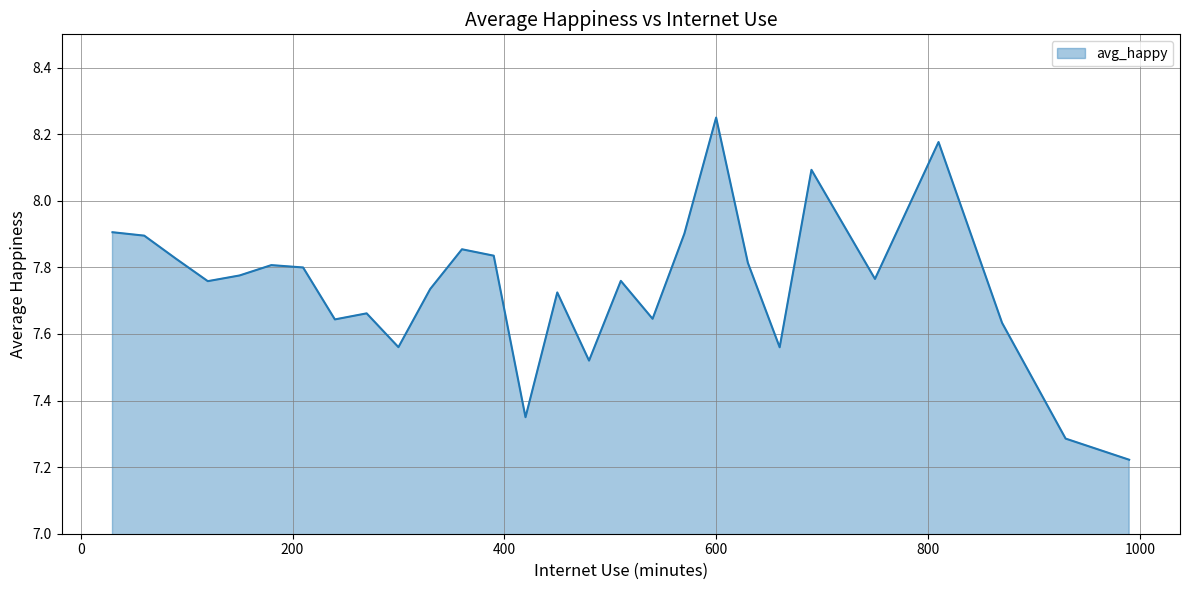

Which category has the lowest value across all series?

990